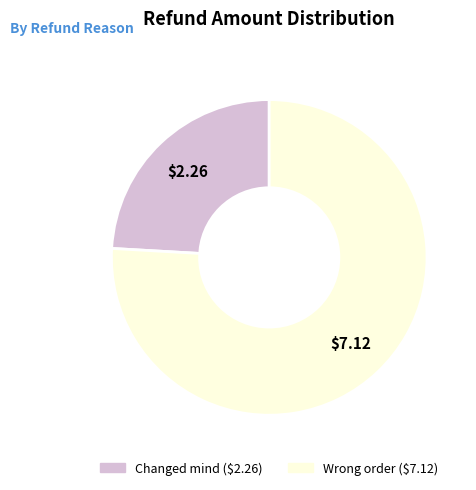

Is Wrong order the majority of the pie?

Yes